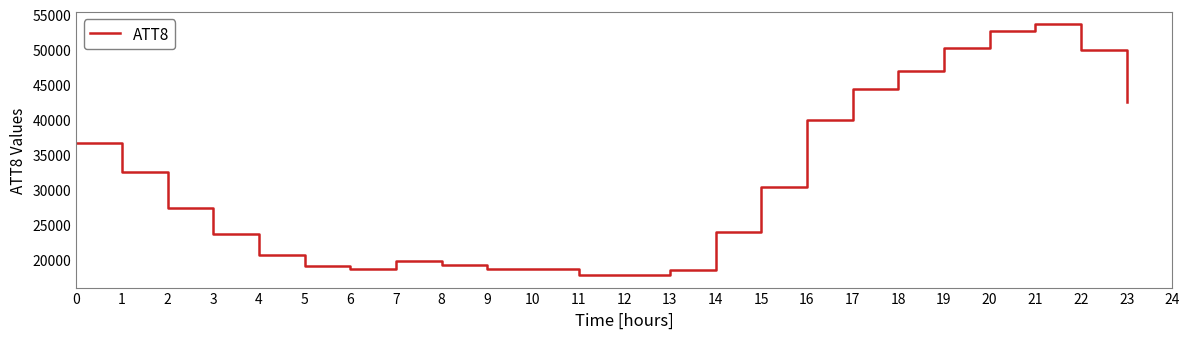

What is the difference between the values at 17 and 20?

8300